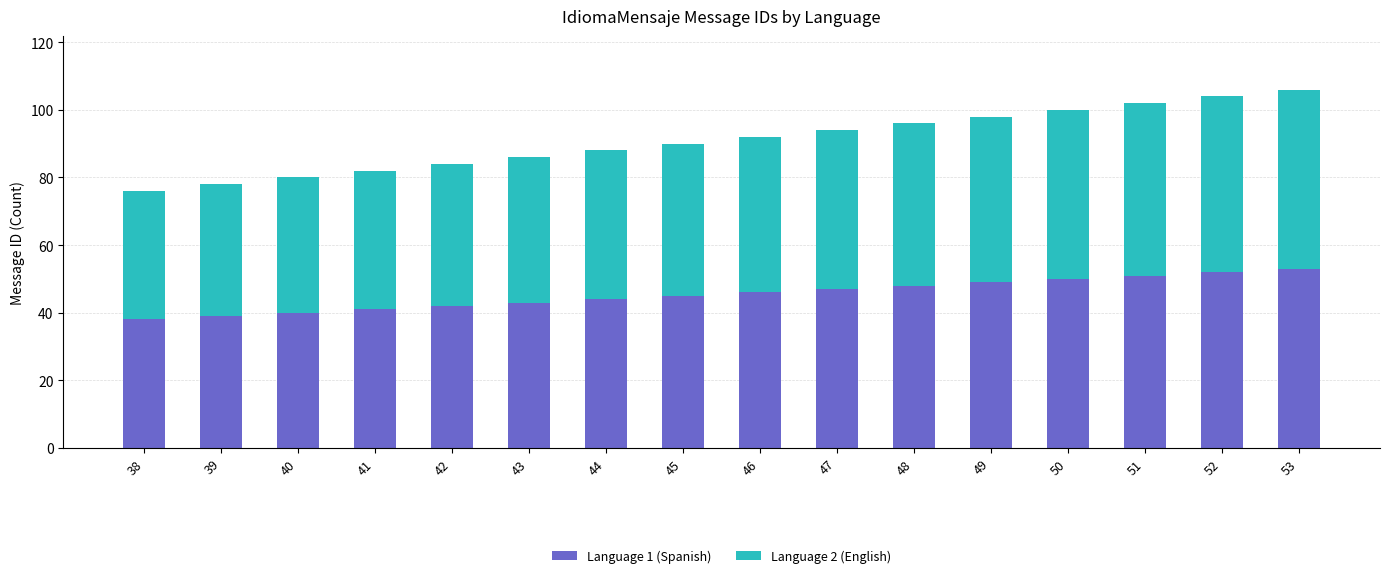

Is it true that Language 1 (Spanish) equals 79 at 53?

False